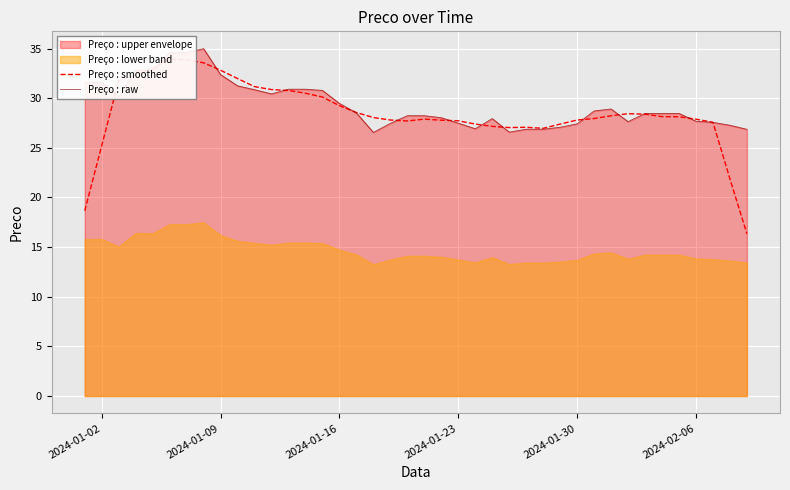

How many times do Preço : smoothed and Preço : raw cross each other?

16